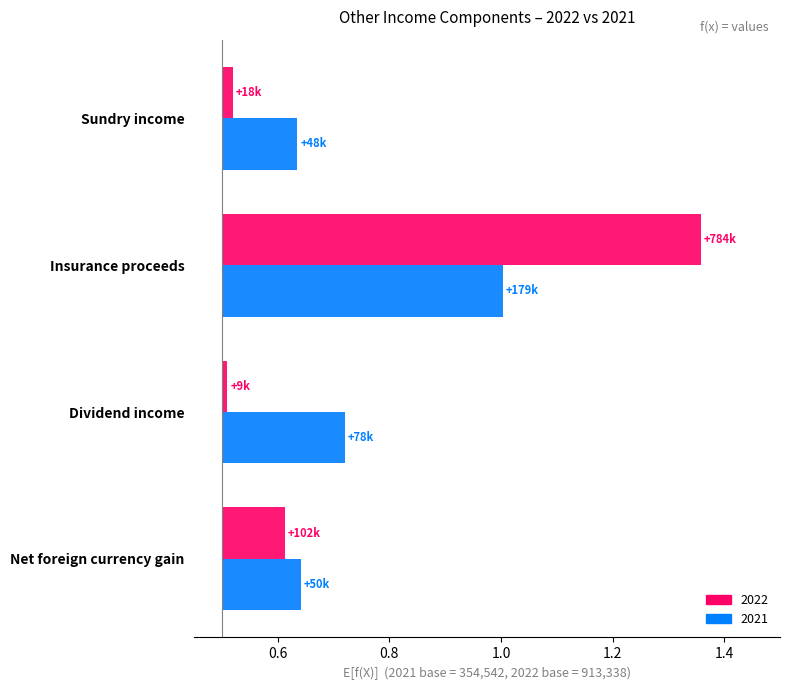

Does the chart contain any negative values?

No